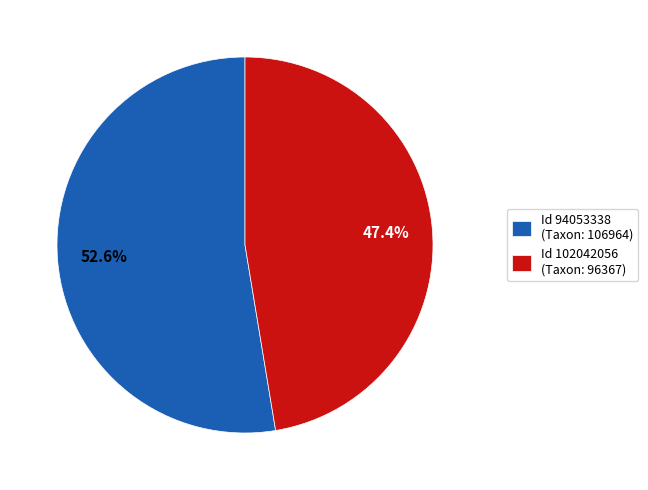

Between Id 94053338 (Taxon: 106964) and Id 102042056 (Taxon: 96367), which is larger?

Id 94053338 (Taxon: 106964)